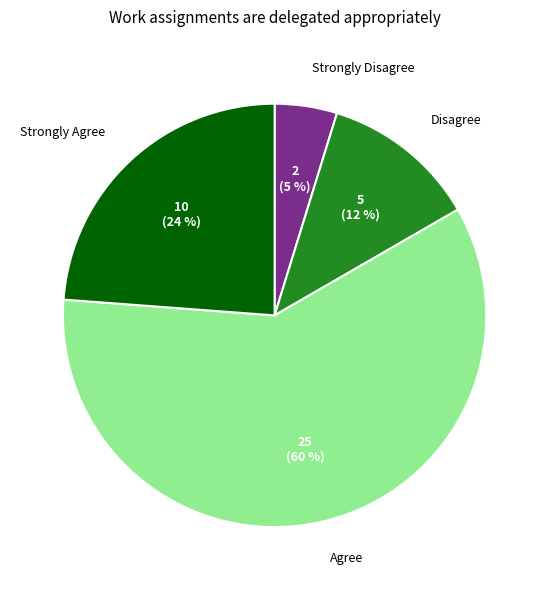

The Strongly Disagree slice represents 11% of the pie. True or false?

False